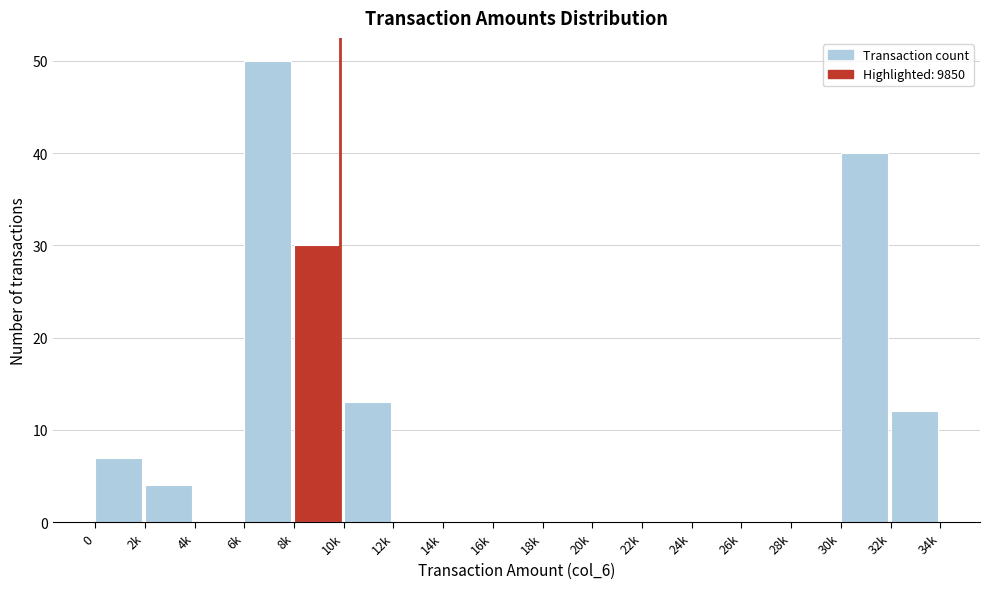

Reading right to left, transcribe all the data shown in this chart.

32k=12	30k=40	28k=0	26k=0	24k=0	22k=0	20k=0	18k=0	16k=0	14k=0	12k=0	10k=13	8k=30	6k=50	4k=0	2k=4	0=7